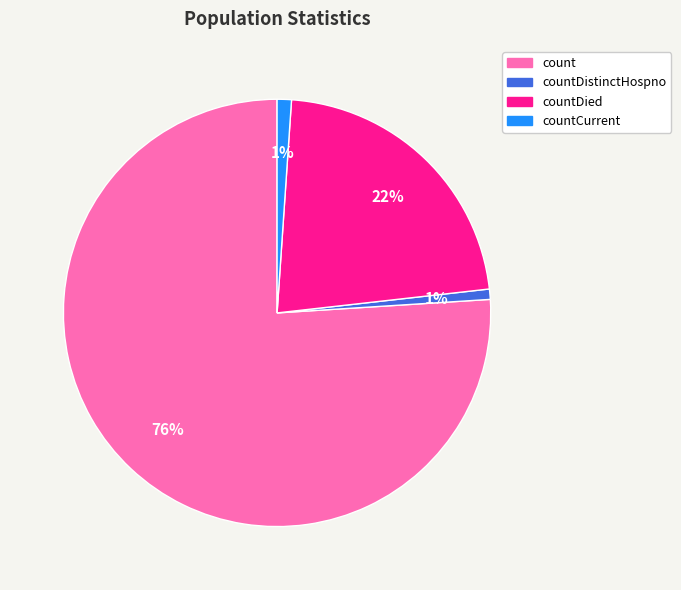

Do count and countCurrent together represent more than half of the pie?

Yes